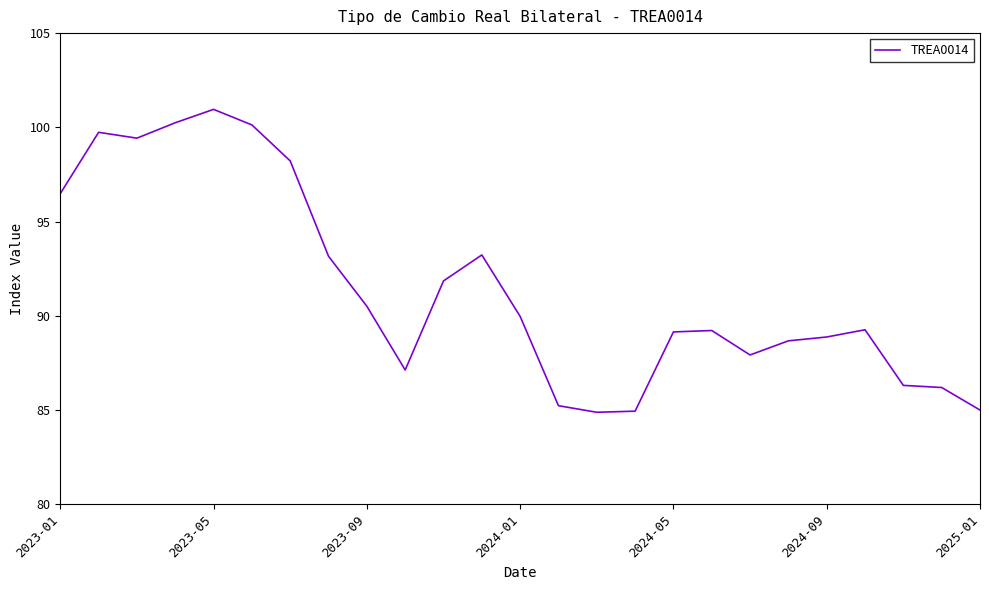

What is the difference between the maximum and minimum values?

16.1